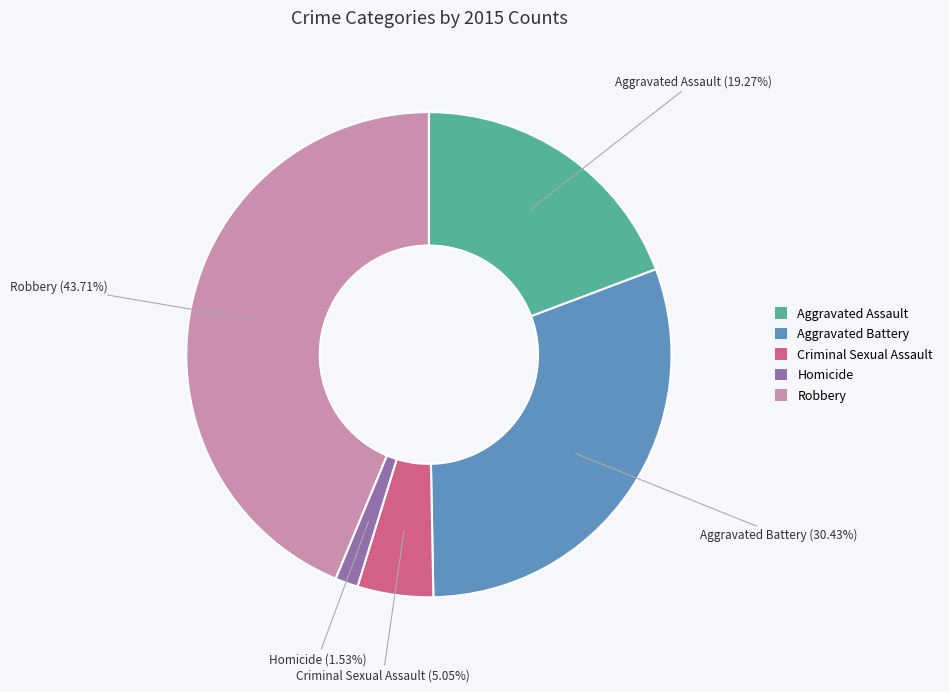

What percentage is NOT represented by Criminal Sexual Assault?

94.9%